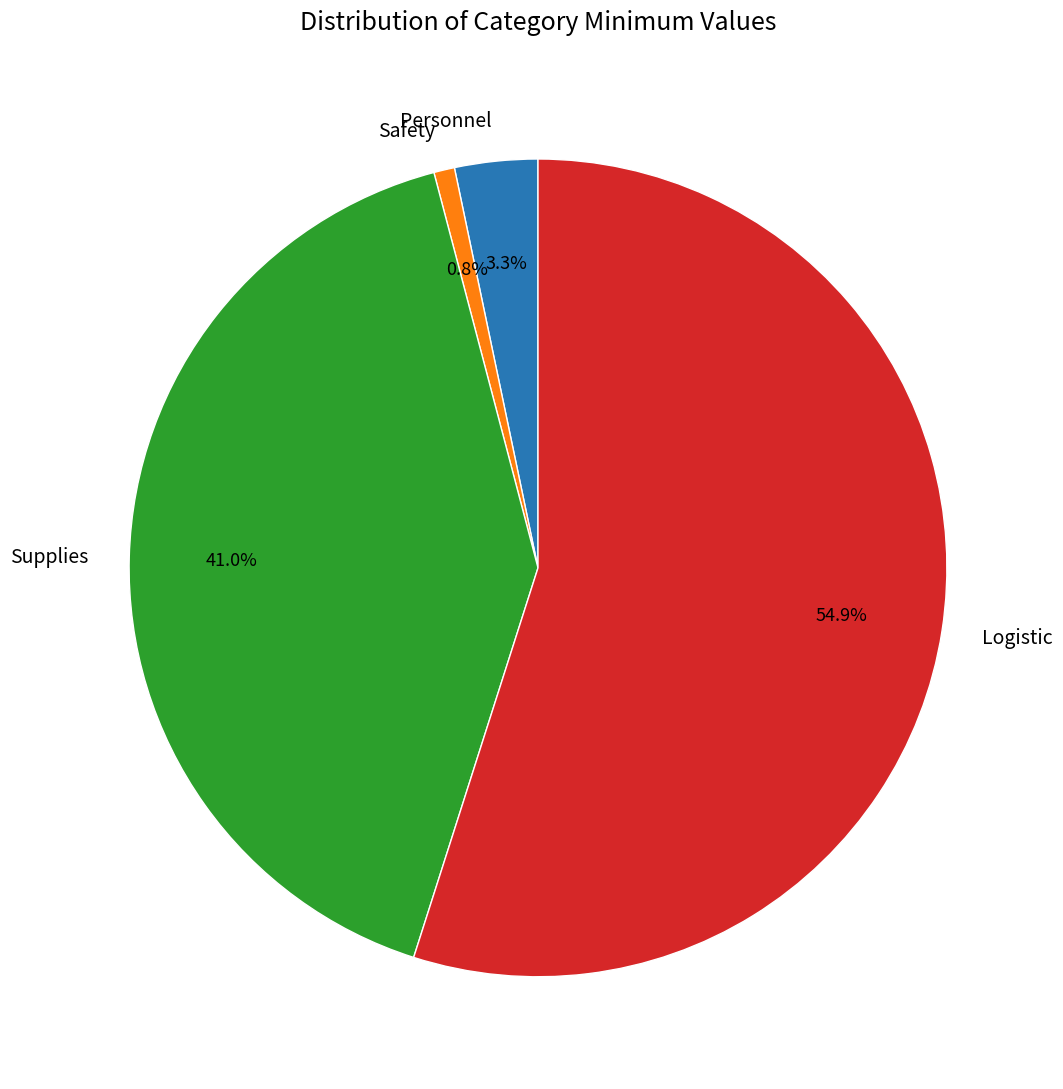

Approximately how many times larger is the value at Logistic compared to Supplies?

1.3